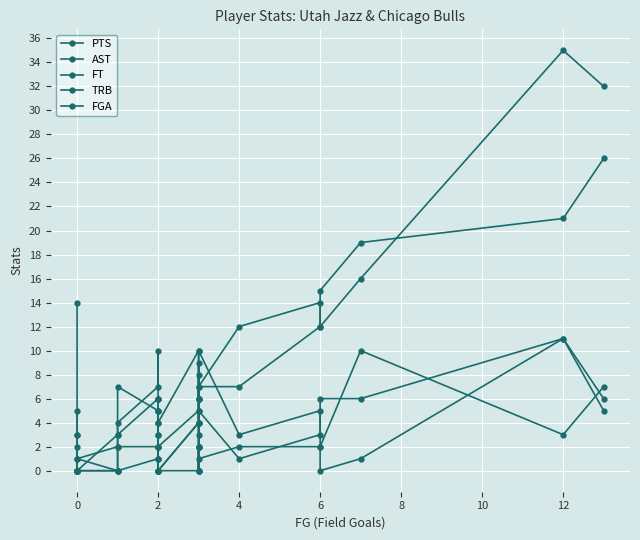

What is the sum of all TRB values?

86